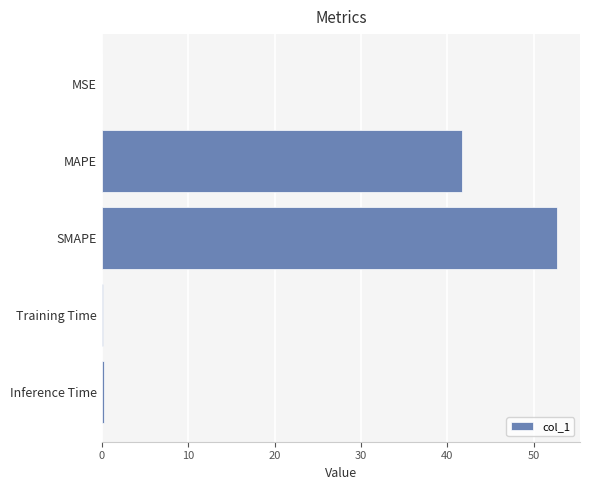

Is it true that the value at SMAPE is 19.8?

False